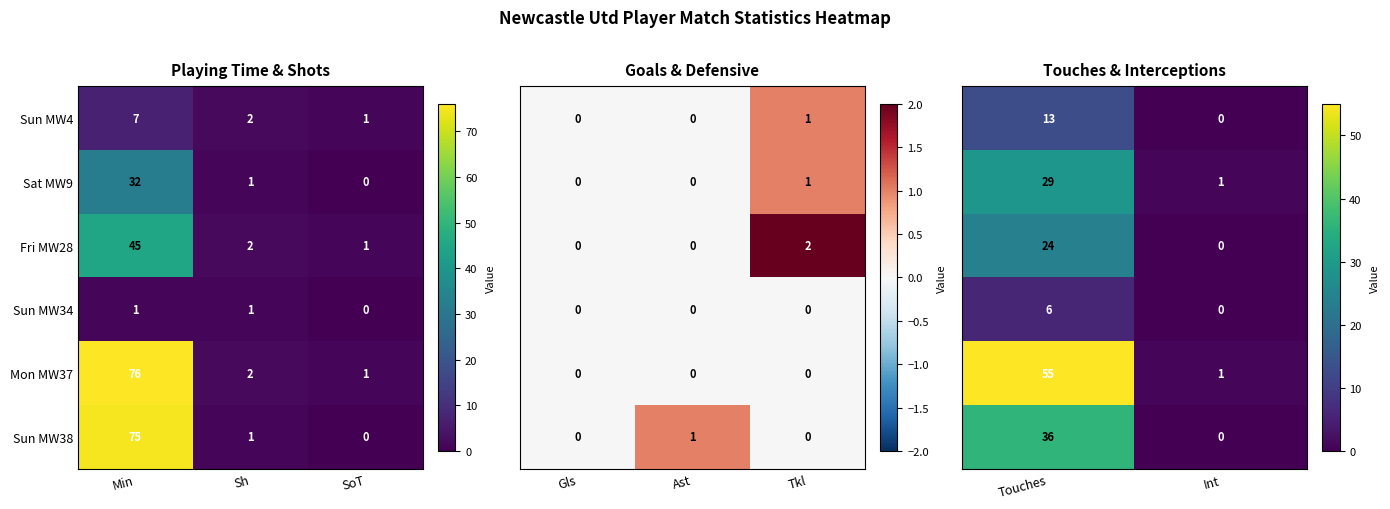

Is it true that Mon MW37 equals 2 at Sh?

True